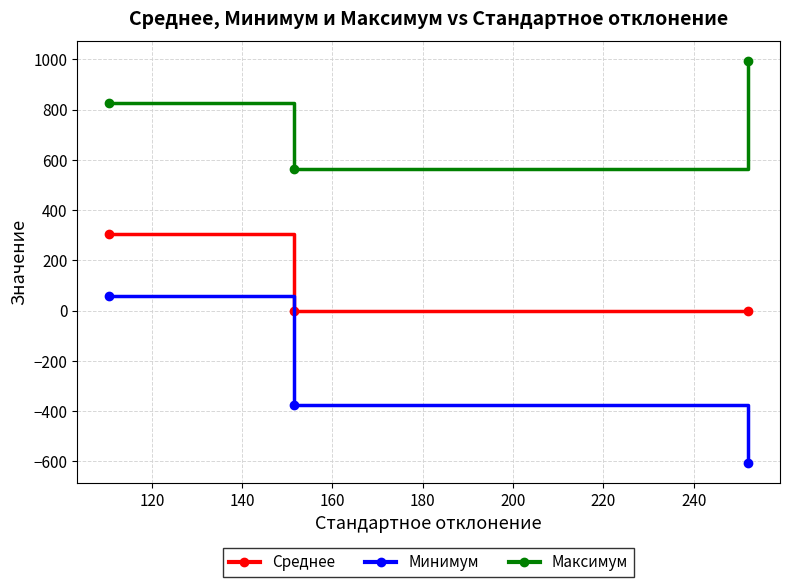

What is the difference between the maximum and minimum values in the Среднее series?

304.0